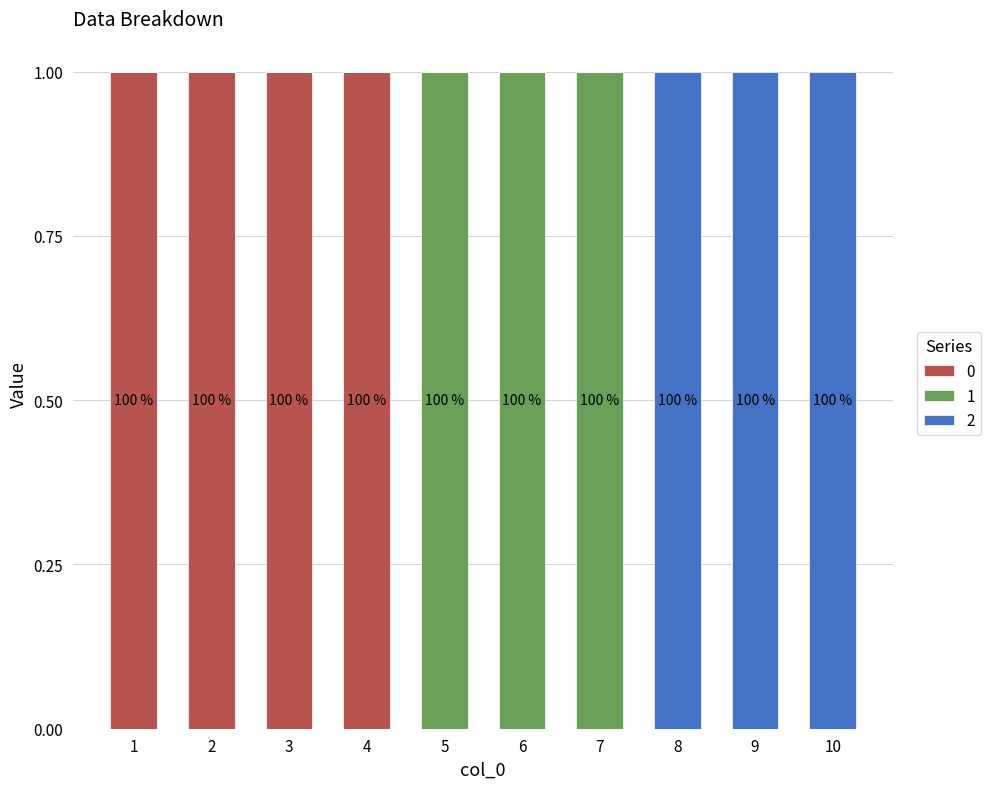

How many categories are shown in the chart?

10